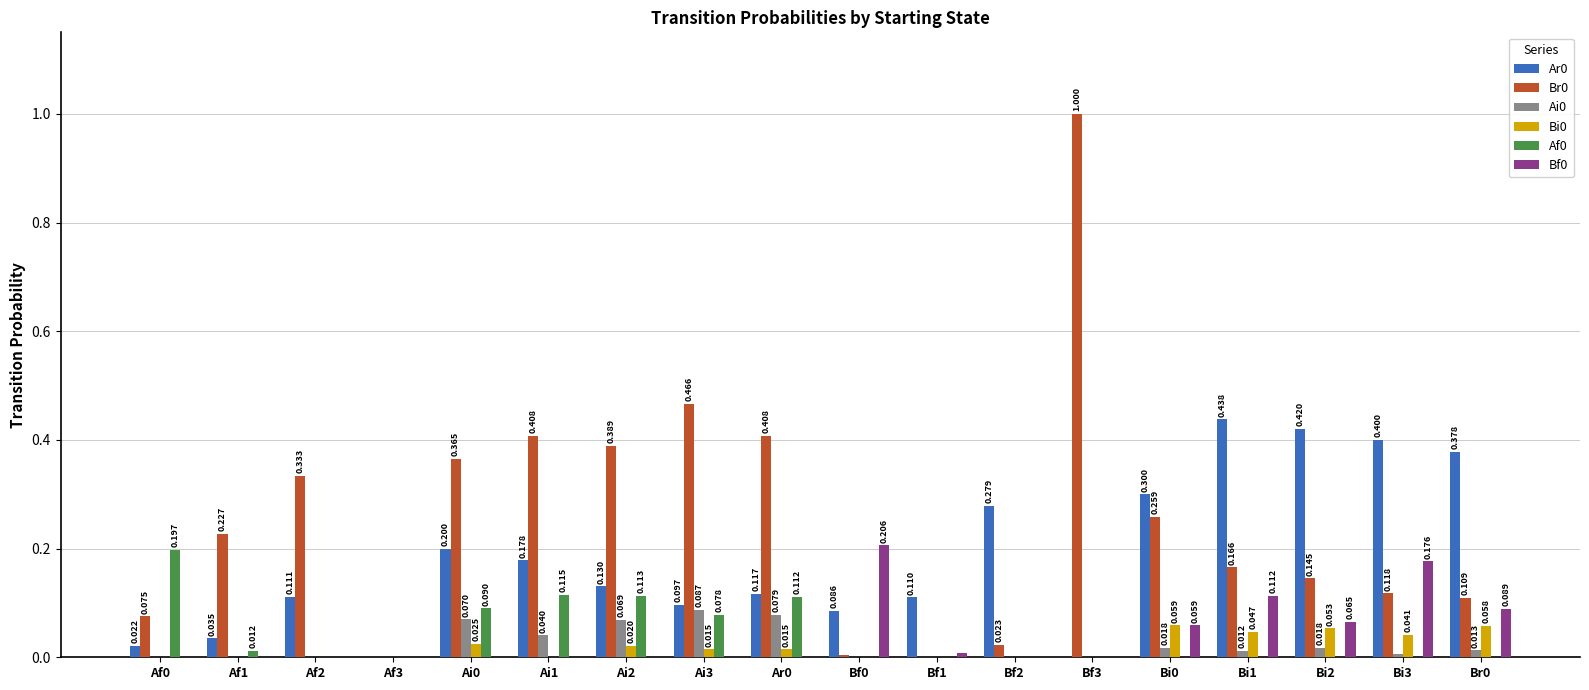

Reading left to right, extract all data points from this chart.

Ar0: Af0=0.0	Af1=0.0	Af2=0.1	Af3=0.0	Ai0=0.2	Ai1=0.2	Ai2=0.1	Ai3=0.1	Ar0=0.1	Bf0=0.1	Bf1=0.1	Bf2=0.3	Bf3=0.0	Bi0=0.3	Bi1=0.4	Bi2=0.4	Bi3=0.4	Br0=0.4
Br0: Af0=0.1	Af1=0.2	Af2=0.3	Af3=0.0	Ai0=0.4	Ai1=0.4	Ai2=0.4	Ai3=0.5	Ar0=0.4	Bf0=0.0	Bf1=0.0	Bf2=0.0	Bf3=1.0	Bi0=0.3	Bi1=0.2	Bi2=0.1	Bi3=0.1	Br0=0.1
Ai0: Af0=0.0	Af1=0.0	Af2=0.0	Af3=0.0	Ai0=0.1	Ai1=0.0	Ai2=0.1	Ai3=0.1	Ar0=0.1	Bf0=0.0	Bf1=0.0	Bf2=0.0	Bf3=0.0	Bi0=0.0	Bi1=0.0	Bi2=0.0	Bi3=0.0	Br0=0.0
Bi0: Af0=0.0	Af1=0.0	Af2=0.0	Af3=0.0	Ai0=0.0	Ai1=0.0	Ai2=0.0	Ai3=0.0	Ar0=0.0	Bf0=0.0	Bf1=0.0	Bf2=0.0	Bf3=0.0	Bi0=0.1	Bi1=0.0	Bi2=0.1	Bi3=0.0	Br0=0.1
Af0: Af0=0.2	Af1=0.0	Af2=0.0	Af3=0.0	Ai0=0.1	Ai1=0.1	Ai2=0.1	Ai3=0.1	Ar0=0.1	Bf0=0.0	Bf1=0.0	Bf2=0.0	Bf3=0.0	Bi0=0.0	Bi1=0.0	Bi2=0.0	Bi3=0.0	Br0=0.0
Bf0: Af0=0.0	Af1=0.0	Af2=0.0	Af3=0.0	Ai0=0.0	Ai1=0.0	Ai2=0.0	Ai3=0.0	Ar0=0.0	Bf0=0.2	Bf1=0.0	Bf2=0.0	Bf3=0.0	Bi0=0.1	Bi1=0.1	Bi2=0.1	Bi3=0.2	Br0=0.1